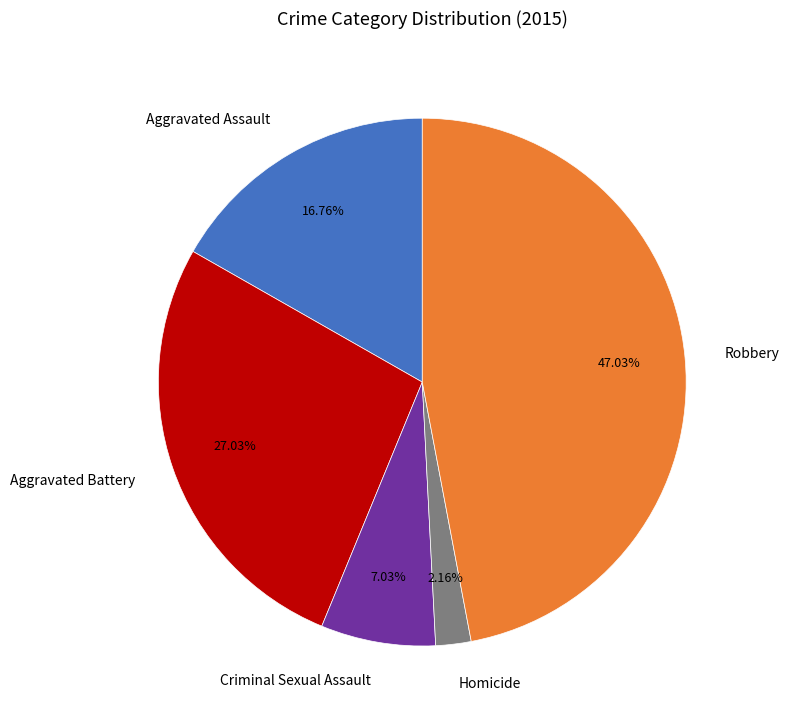

Which has a higher value, Aggravated Battery or Aggravated Assault?

Aggravated Battery